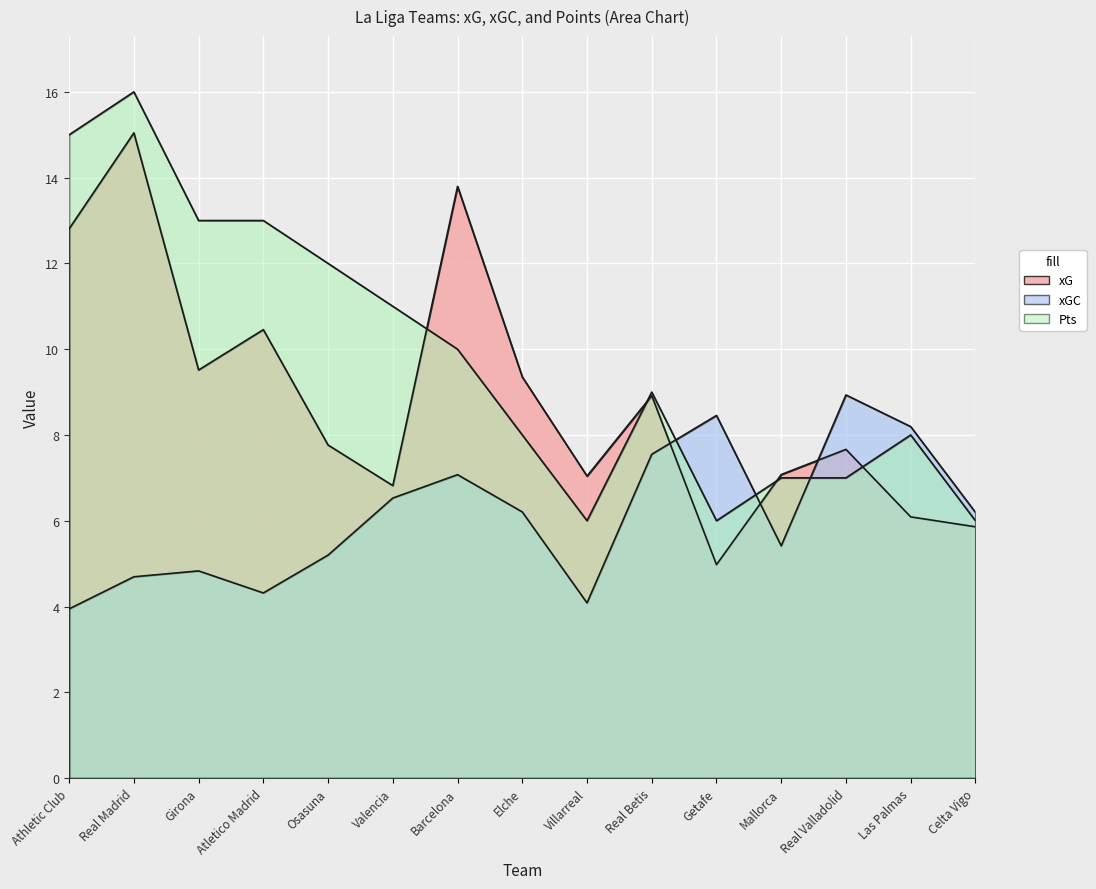

Rank the series by their maximum value, from highest to lowest.

Pts, xG, xGC